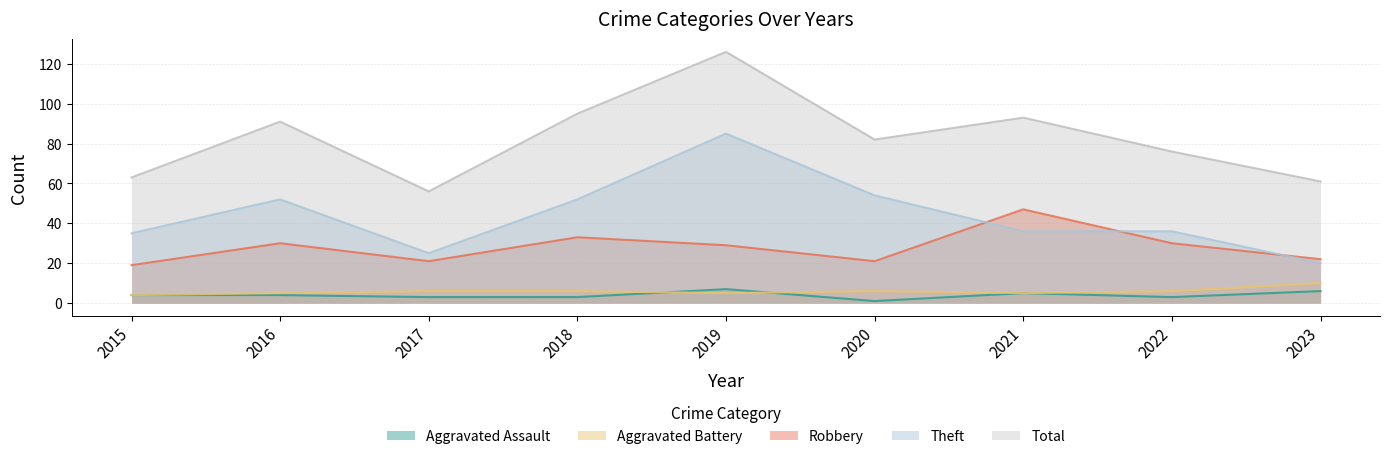

At which label does Theft reach its minimum?

2023